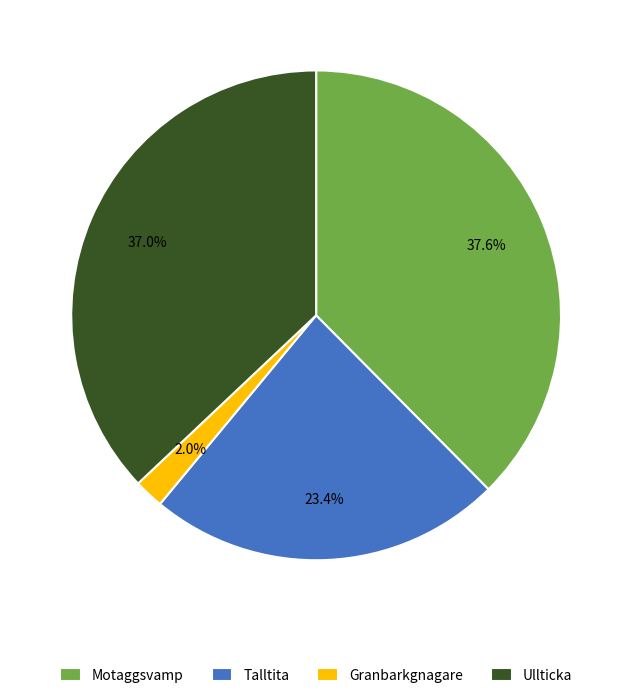

Which slice is the largest?

Motaggsvamp